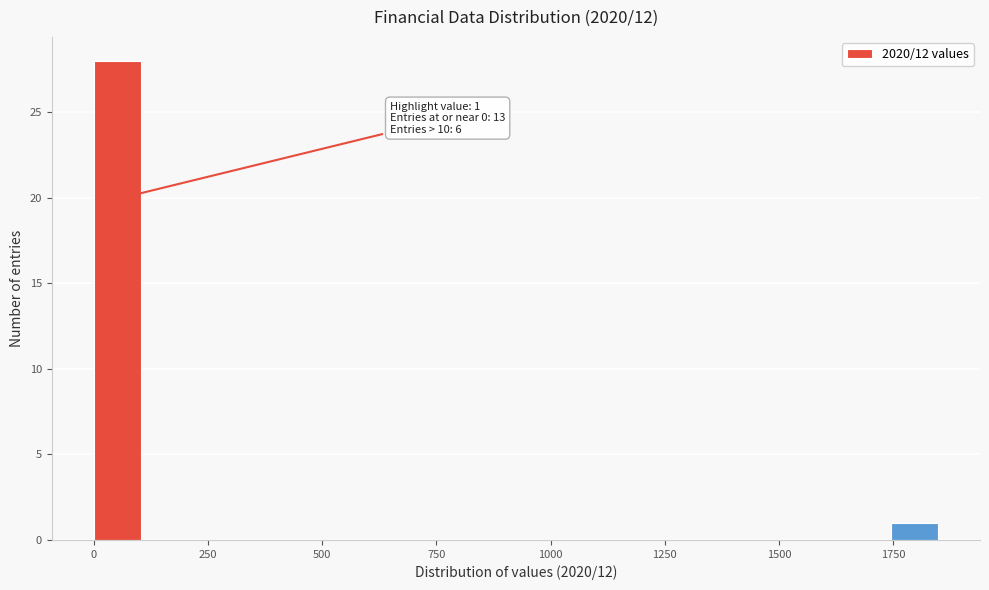

Read against the x-axis, roughly where is the centre of the tallest bar?

50